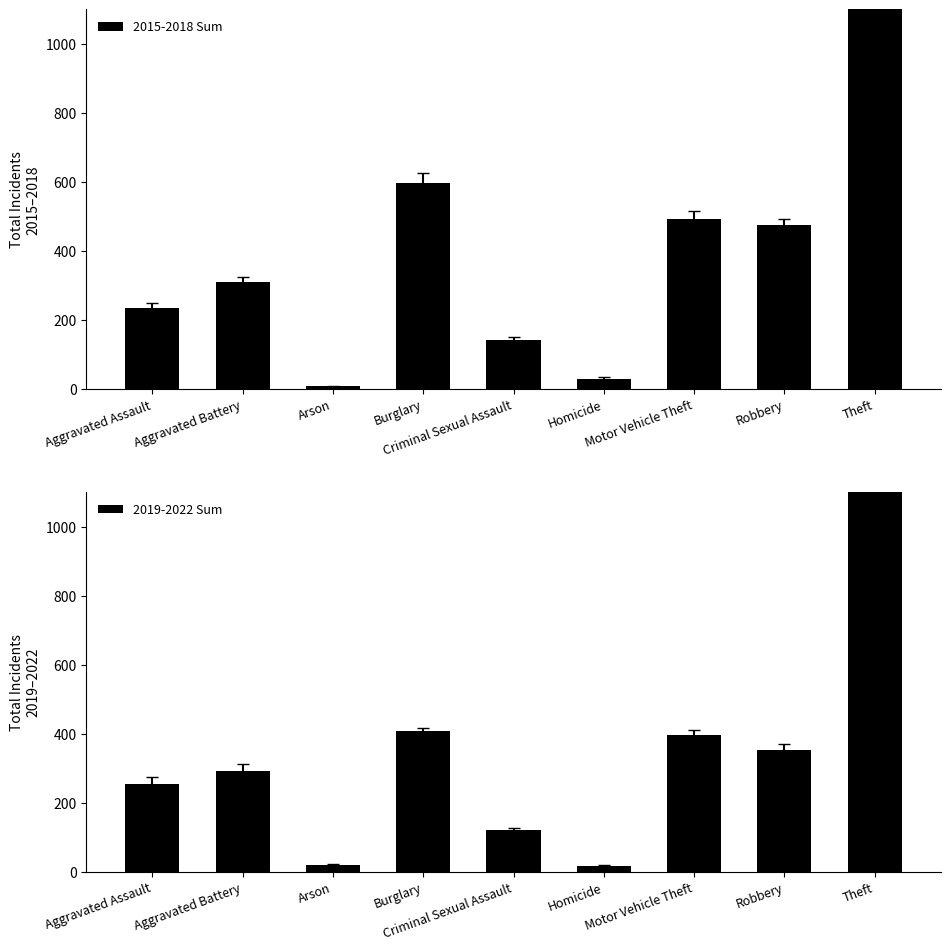

What is the smallest value displayed?

8